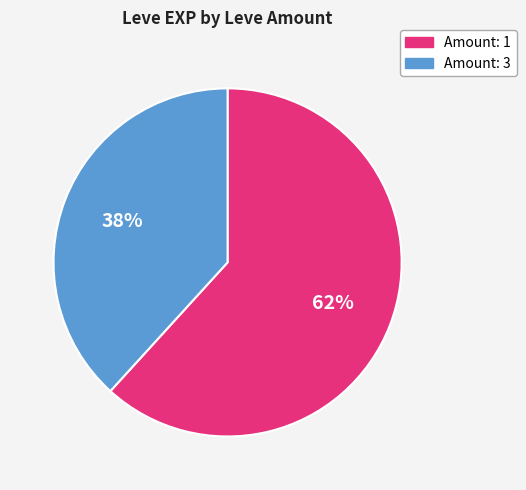

To the nearest percent, what is the difference between the largest and smallest slice percentages?

24%